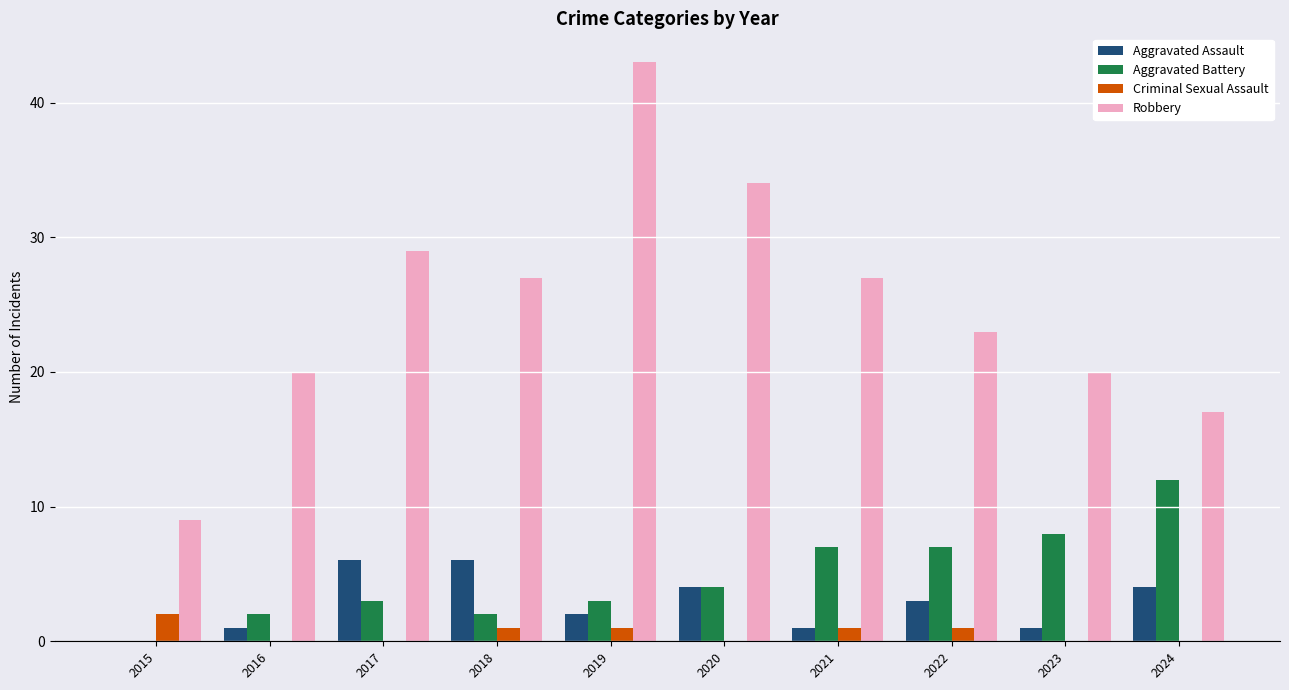

What is the average value of the Criminal Sexual Assault series?

1